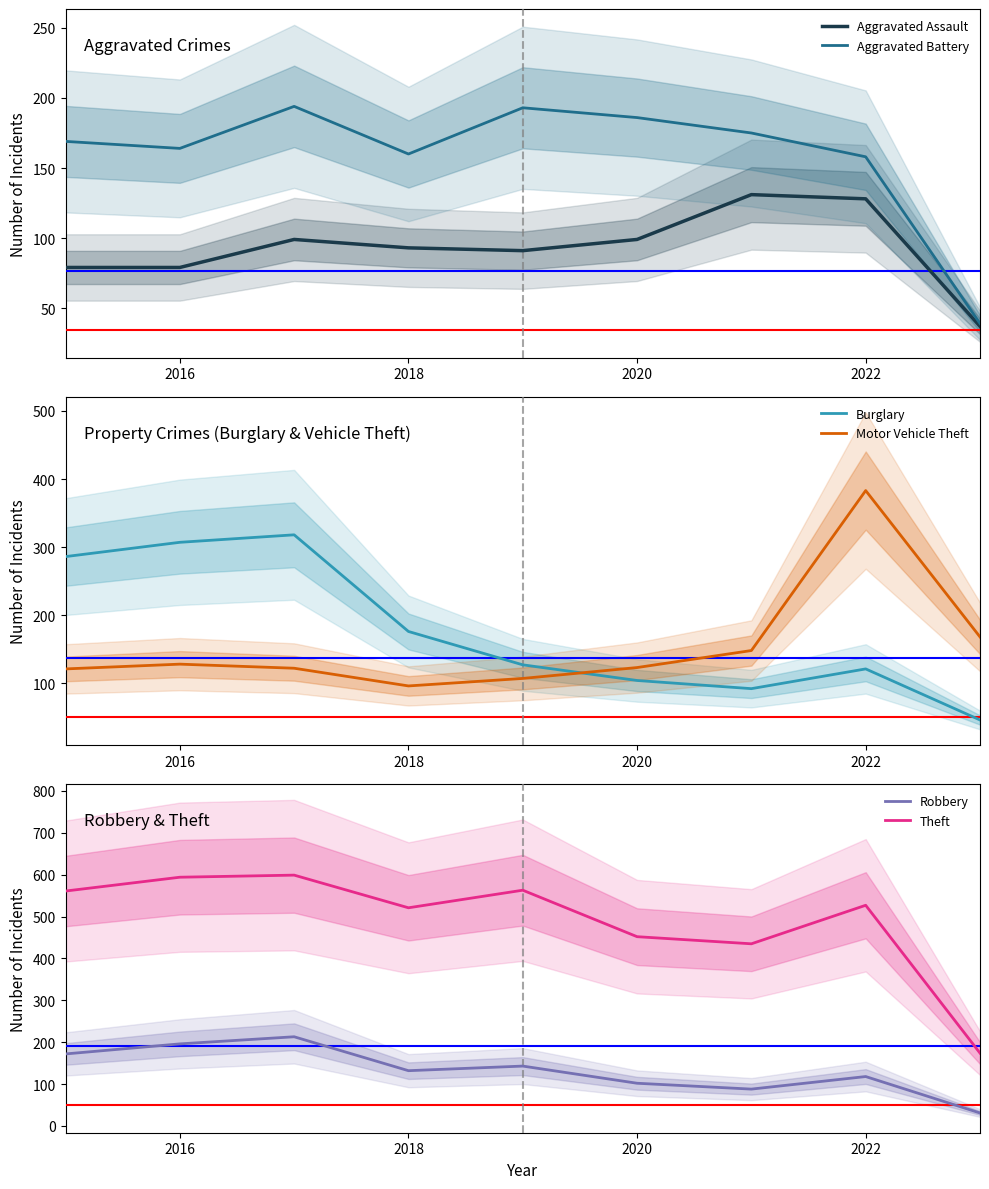

Is it true that Aggravated Battery equals 54 at 2022?

False